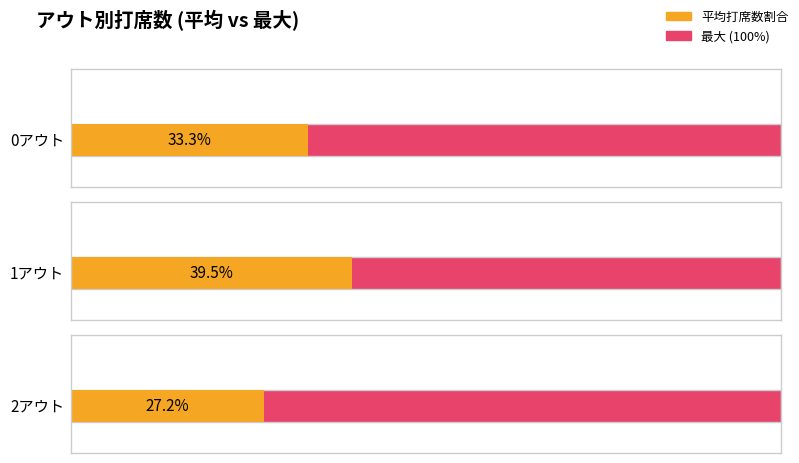

How many bars are there in total?

3